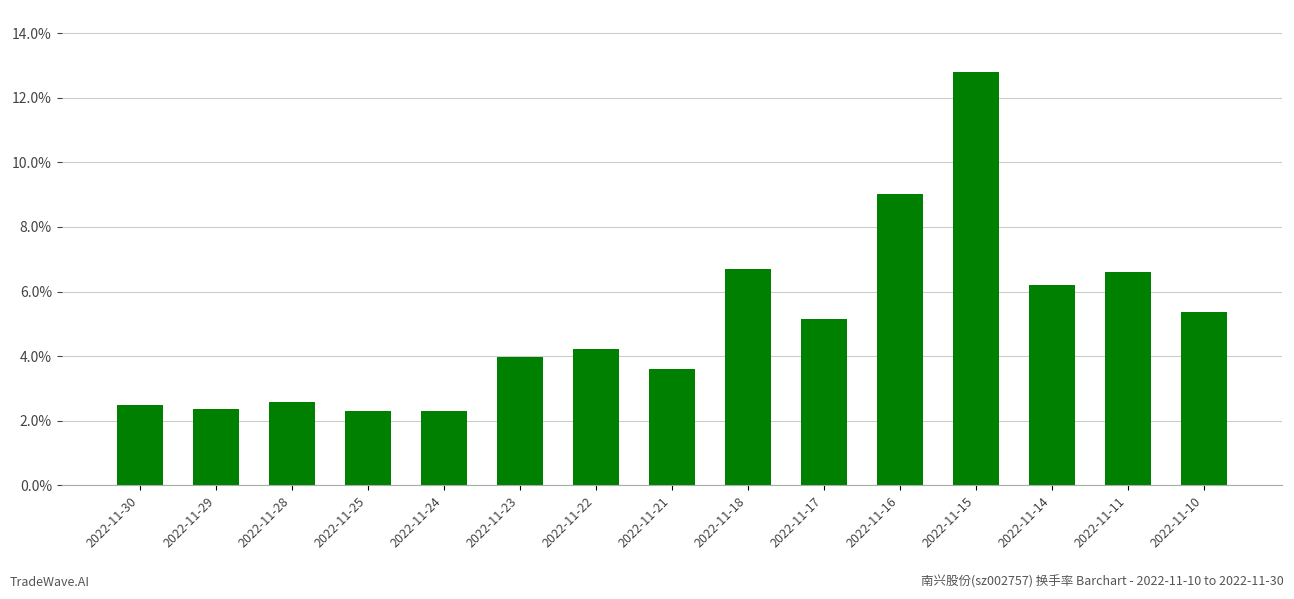

The value at 2022-11-18 is 6.7. True or false?

True